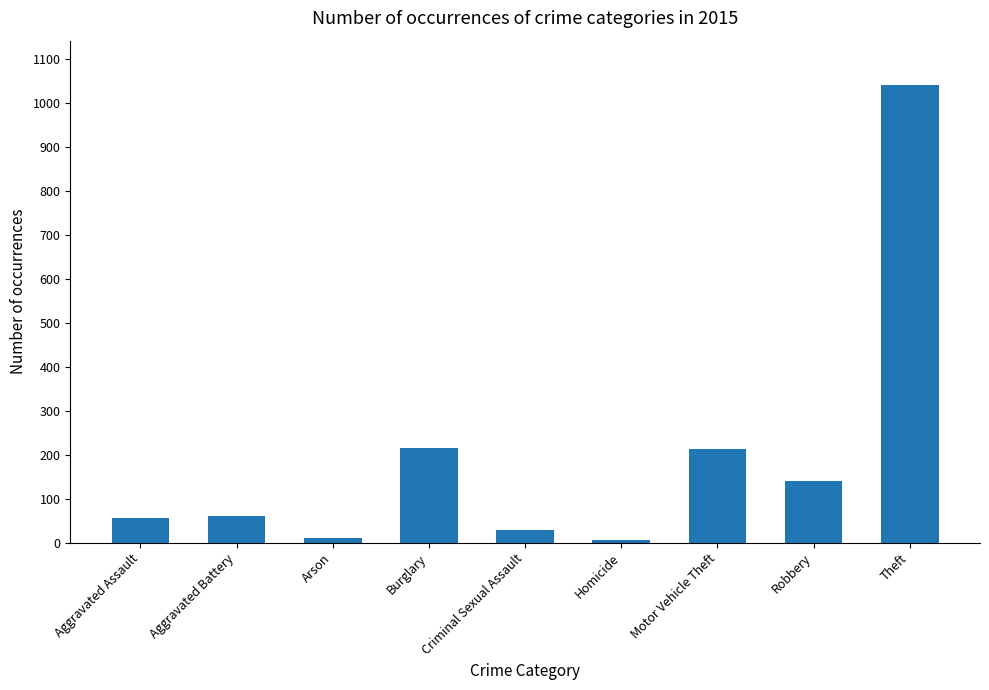

What is the greatest value displayed?

1041